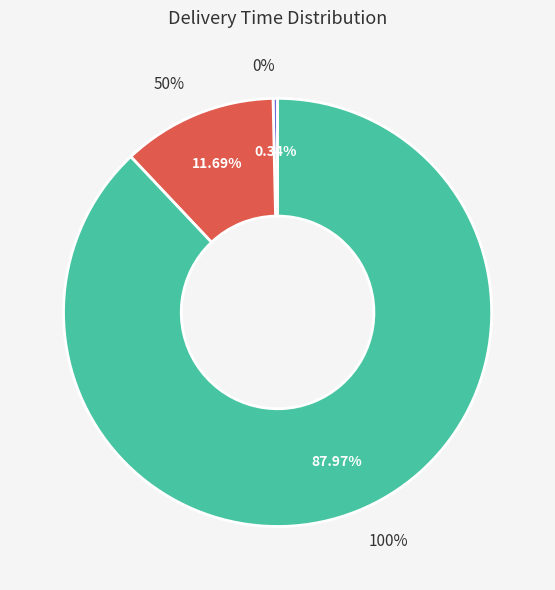

To the nearest percent, what portion does 100% represent?

88%